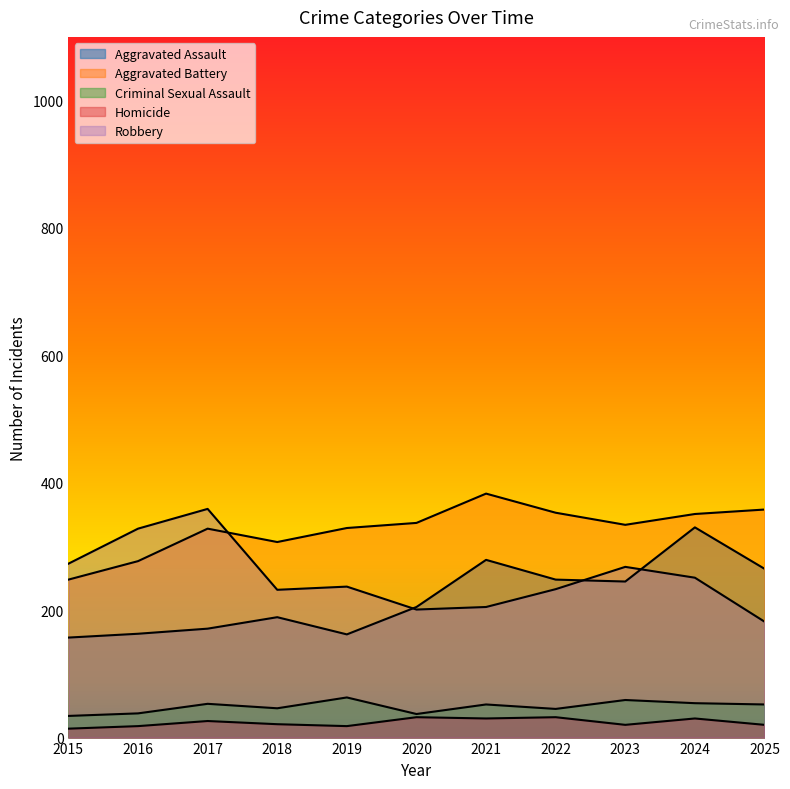

True or false: Aggravated Battery and Criminal Sexual Assault cross at least once.

False